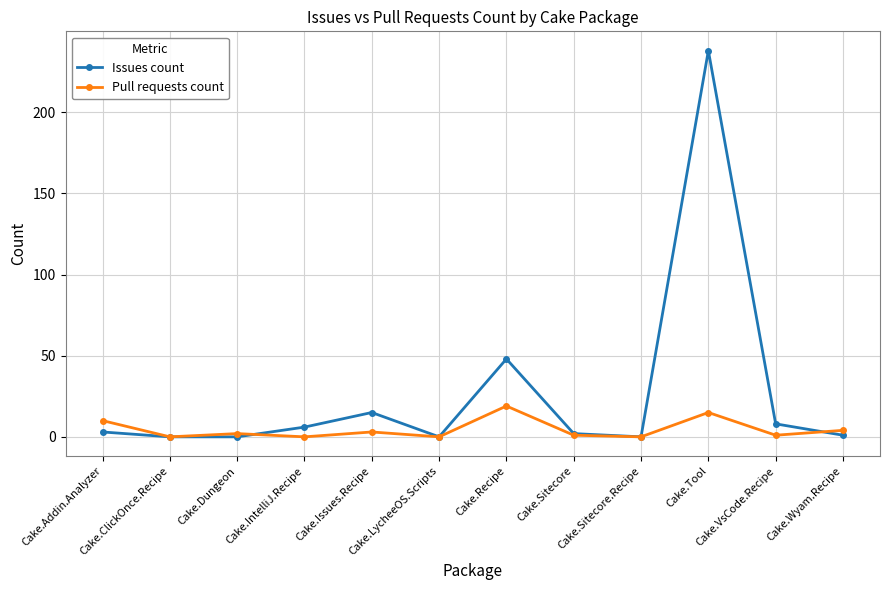

Which series has the largest total across all categories?

Issues count